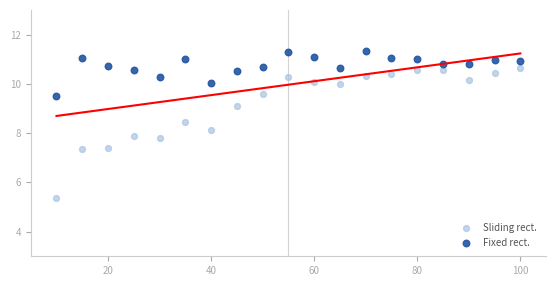

Which series contains the highest Y value?

Fixed rect.